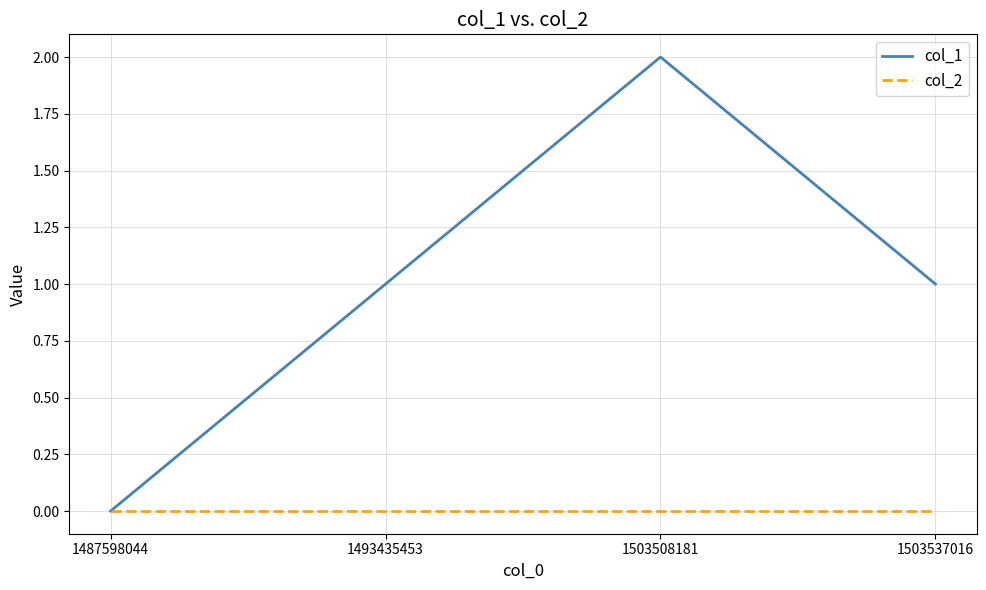

Where is the first local maximum for col_1?

1503508181